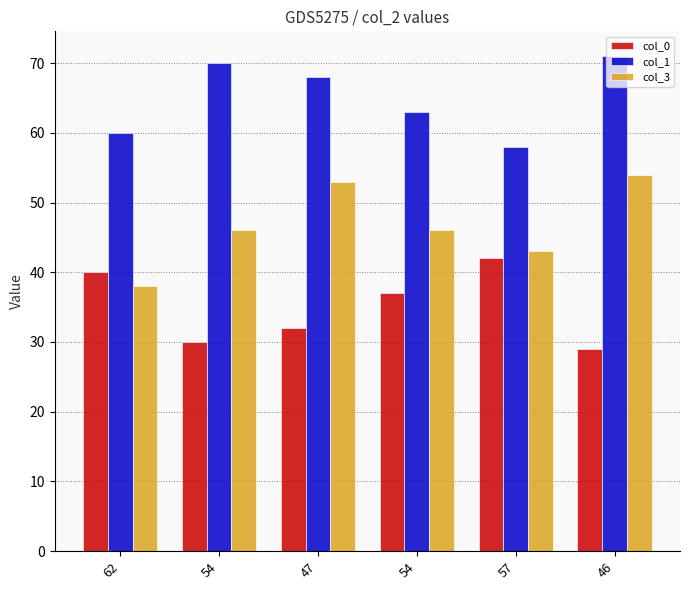

Count the number of categories in the chart.

6